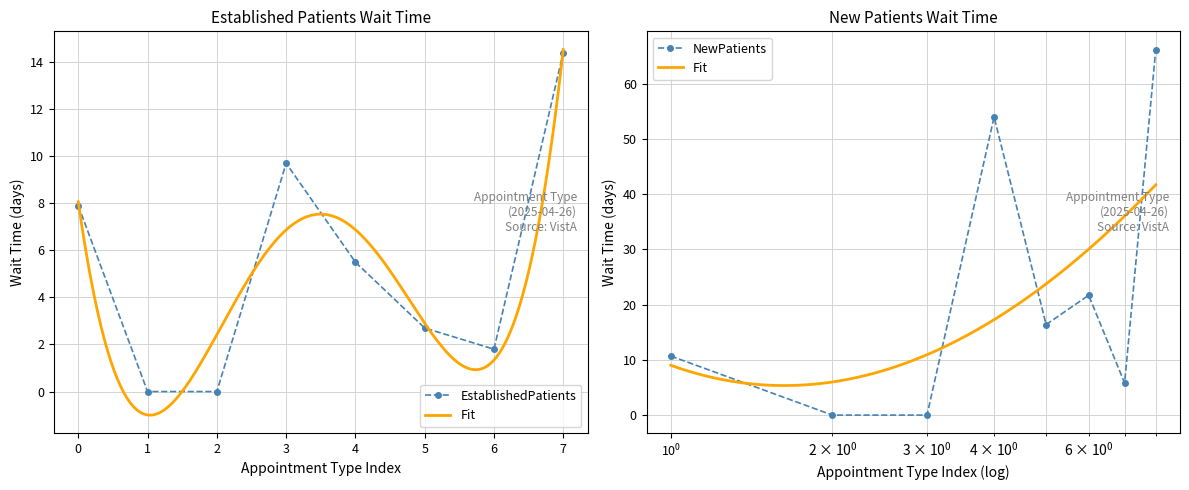

True or false: EstablishedPatients and NewPatients cross at least once.

False